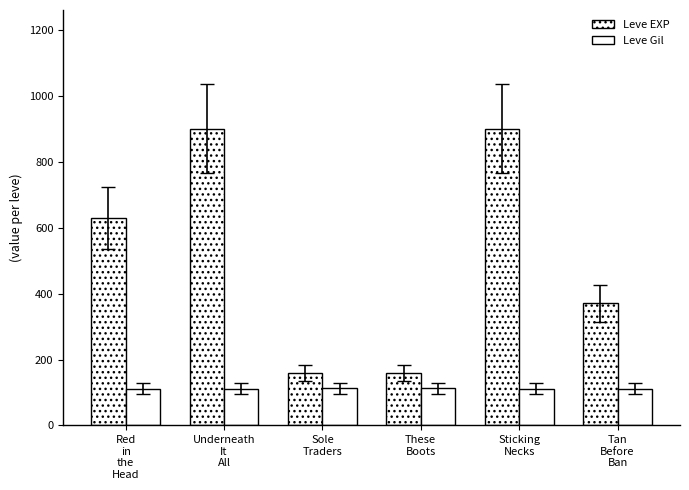

Are the bars grouped side by side (vs. stacked)?

Yes